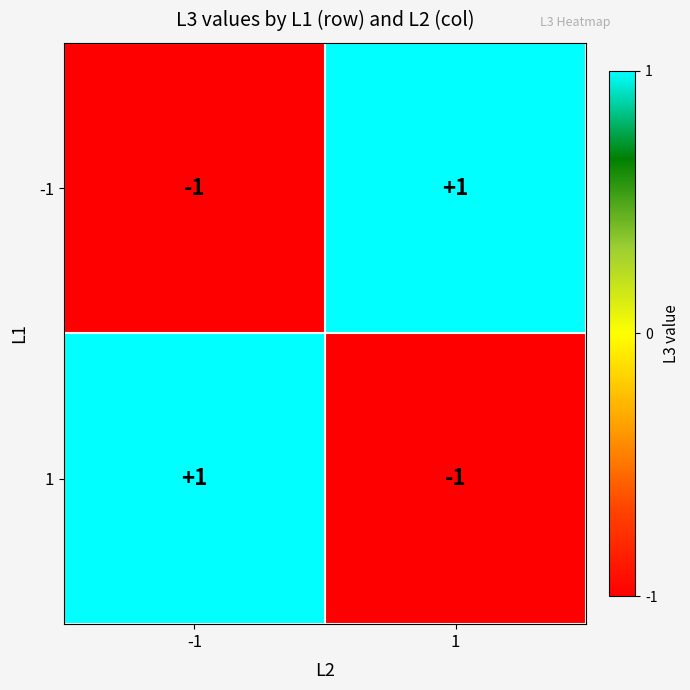

How many negative values does the -1 series have?

1